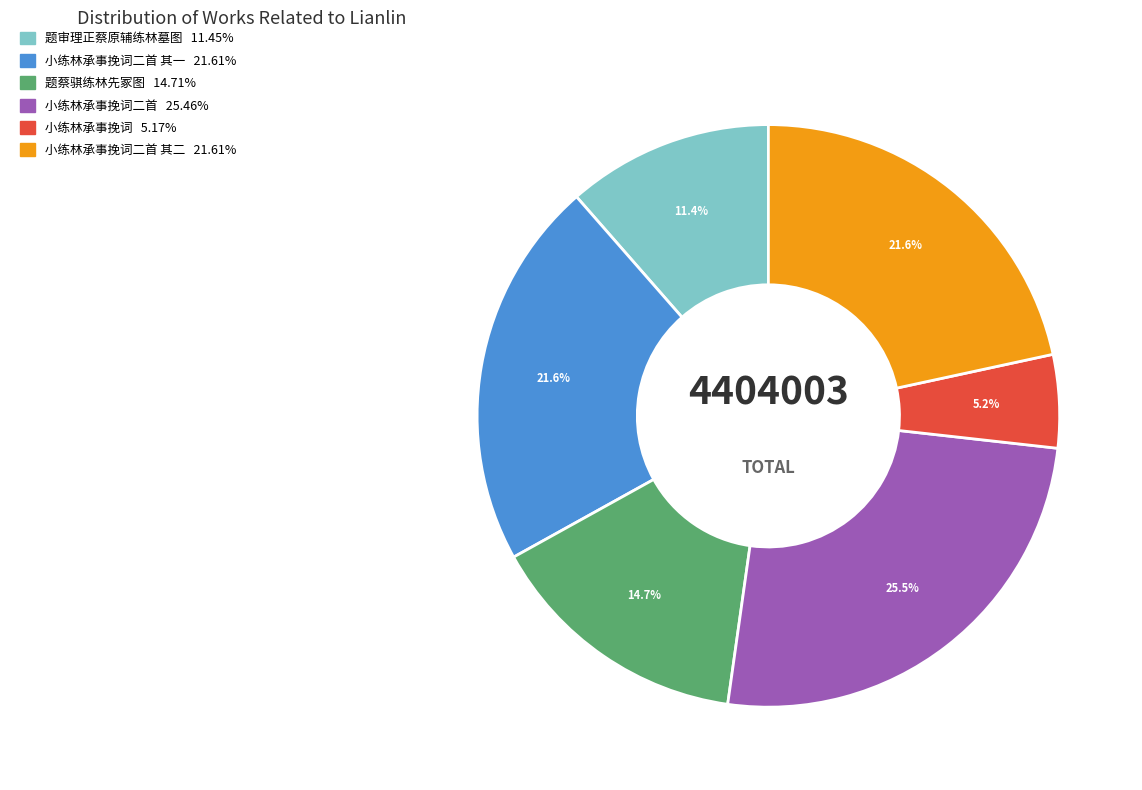

Is there a majority slice in this chart?

No